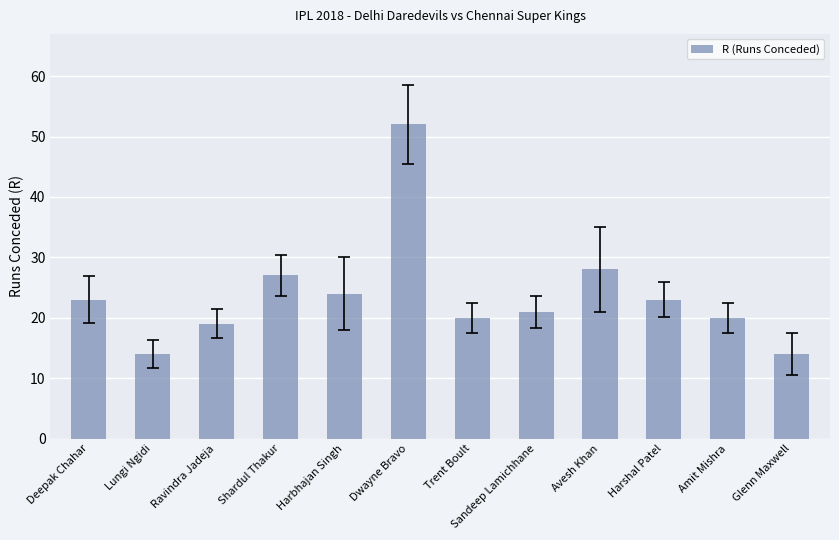

How many data points are less than 23?

6